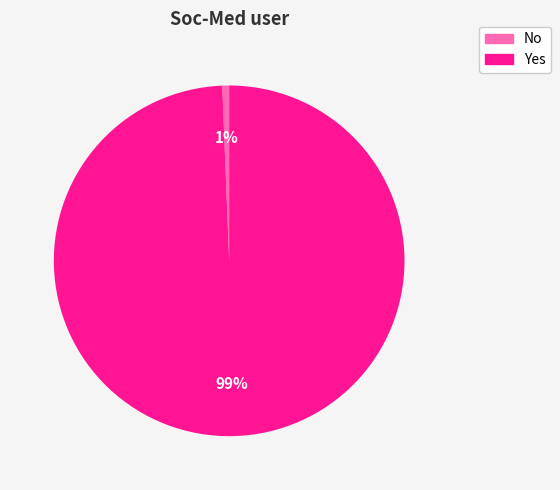

Which slice is the largest?

Yes